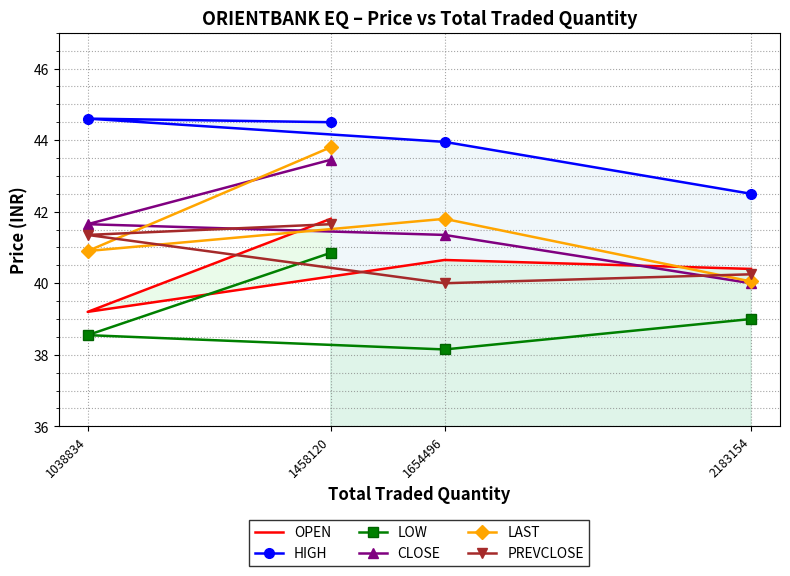

What position from the right is 2183154?

1